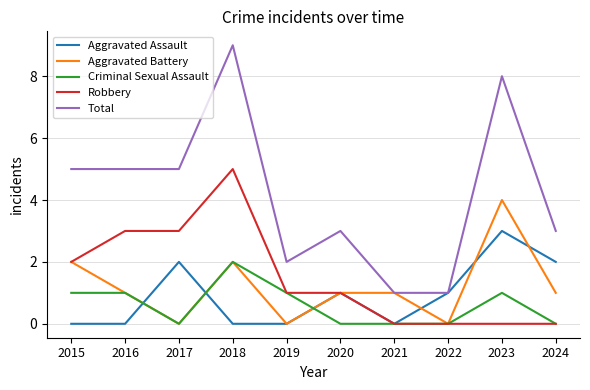

Does the chart display data point markers on the line(s)?

No